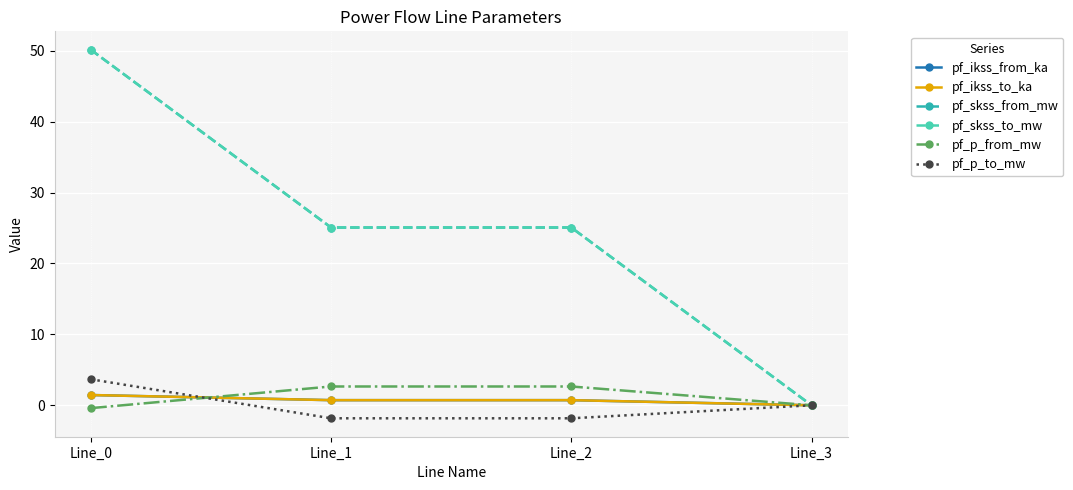

Reading left to right, what are all the values shown in this chart?

pf_ikss_from_ka: Line_0=1.4	Line_1=0.7	Line_2=0.7	Line_3=0.0
pf_ikss_to_ka: Line_0=1.4	Line_1=0.7	Line_2=0.7	Line_3=0.0
pf_skss_from_mw: Line_0=50.1	Line_1=25.1	Line_2=25.1	Line_3=0.0
pf_skss_to_mw: Line_0=50.1	Line_1=25.1	Line_2=25.1	Line_3=0.0
pf_p_from_mw: Line_0=-0.4	Line_1=2.7	Line_2=2.7	Line_3=0.0
pf_p_to_mw: Line_0=3.7	Line_1=-1.8	Line_2=-1.8	Line_3=0.0